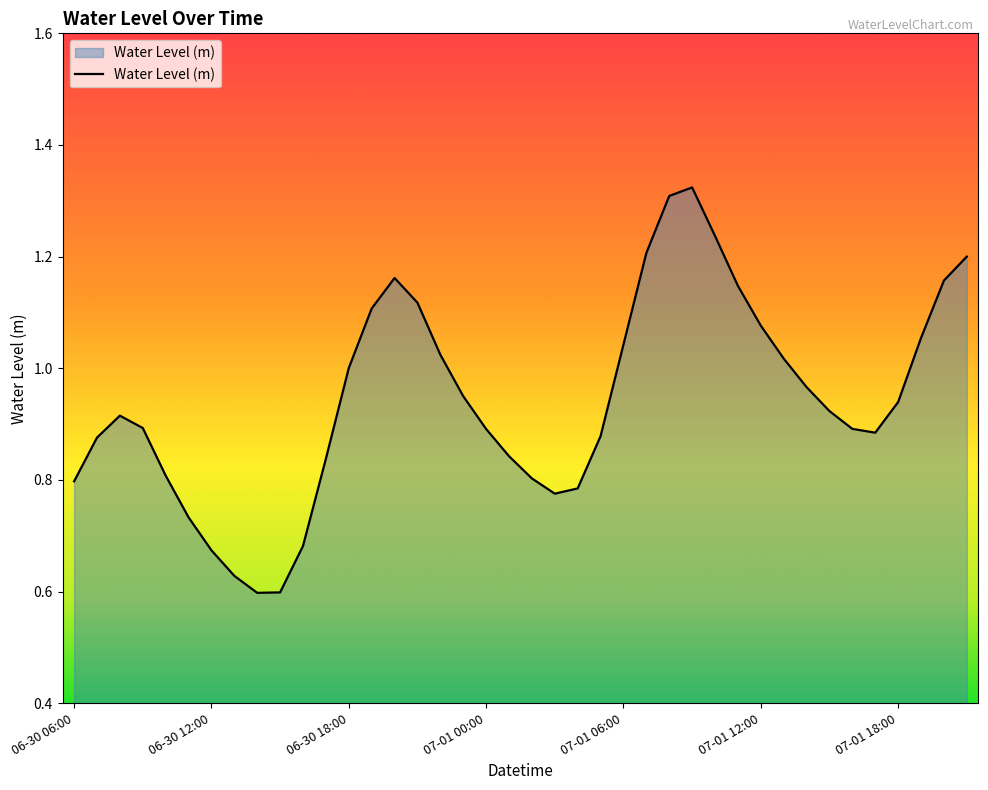

Reading left to right, what are all the values shown in this chart?

06-30 06:00=0.8	06-30 07:00=0.9	06-30 08:00=0.9	06-30 09:00=0.9	06-30 10:00=0.8	06-30 11:00=0.7	06-30 12:00=0.7	06-30 13:00=0.6	06-30 14:00=0.6	06-30 15:00=0.6	06-30 16:00=0.7	06-30 17:00=0.8	06-30 18:00=1.0	06-30 19:00=1.1	06-30 20:00=1.2	06-30 21:00=1.1	06-30 22:00=1.0	06-30 23:00=1.0	07-01 00:00=0.9	07-01 01:00=0.8	07-01 02:00=0.8	07-01 03:00=0.8	07-01 04:00=0.8	07-01 05:00=0.9	07-01 06:00=1.0	07-01 07:00=1.2	07-01 08:00=1.3	07-01 09:00=1.3	07-01 10:00=1.2	07-01 11:00=1.1	07-01 12:00=1.1	07-01 13:00=1.0	07-01 14:00=1.0	07-01 15:00=0.9	07-01 16:00=0.9	07-01 17:00=0.9	07-01 18:00=0.9	07-01 19:00=1.1	07-01 20:00=1.2	07-01 21:00=1.2